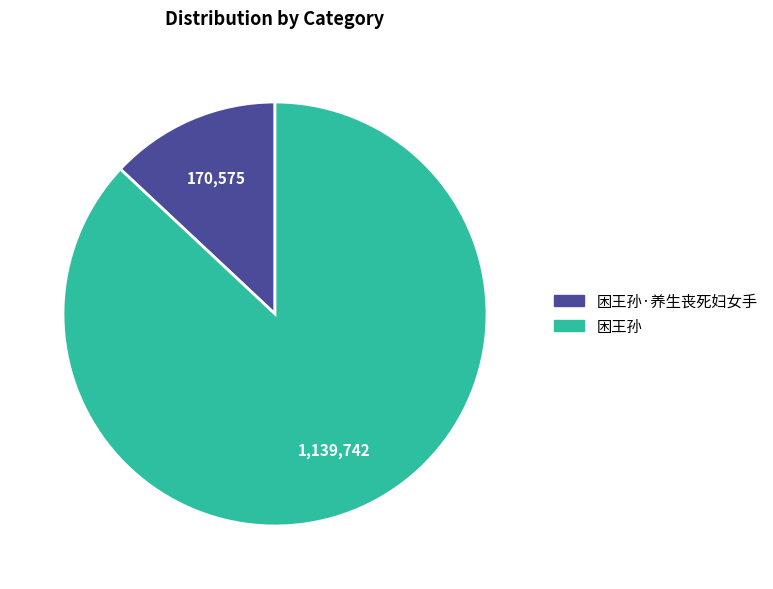

Is there any slice that represents more than half of the pie?

Yes